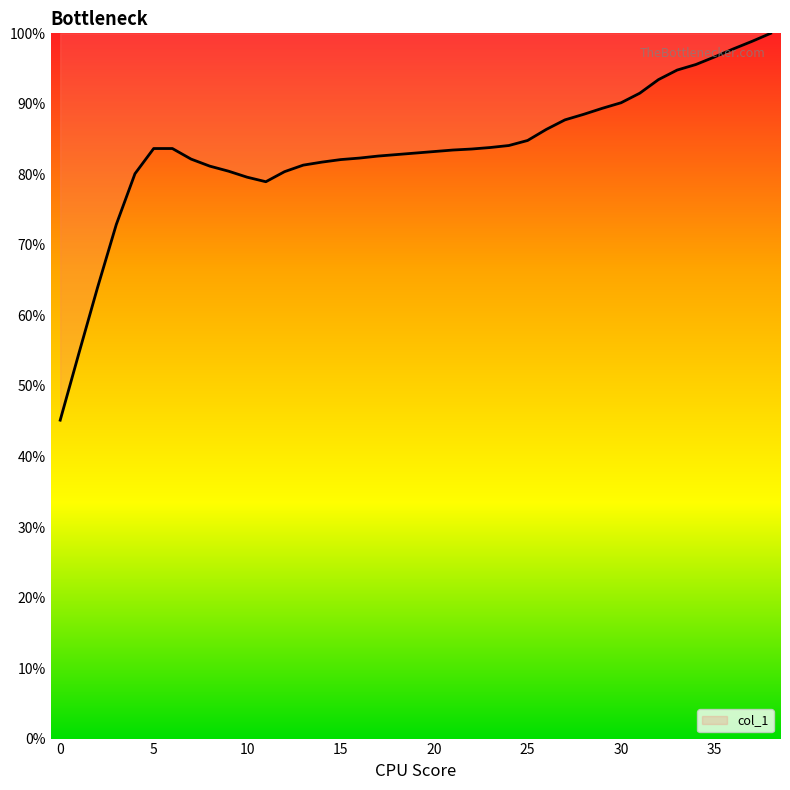

What is the difference between the maximum and minimum values?

54.9